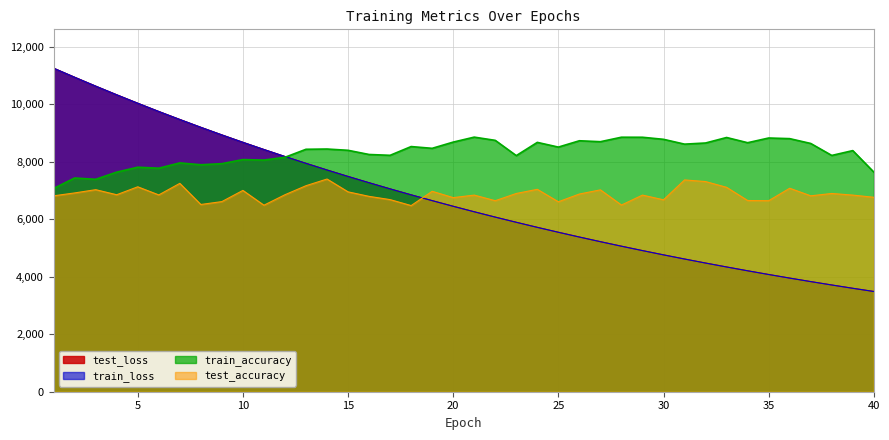

How many lines are shown in the chart?

4